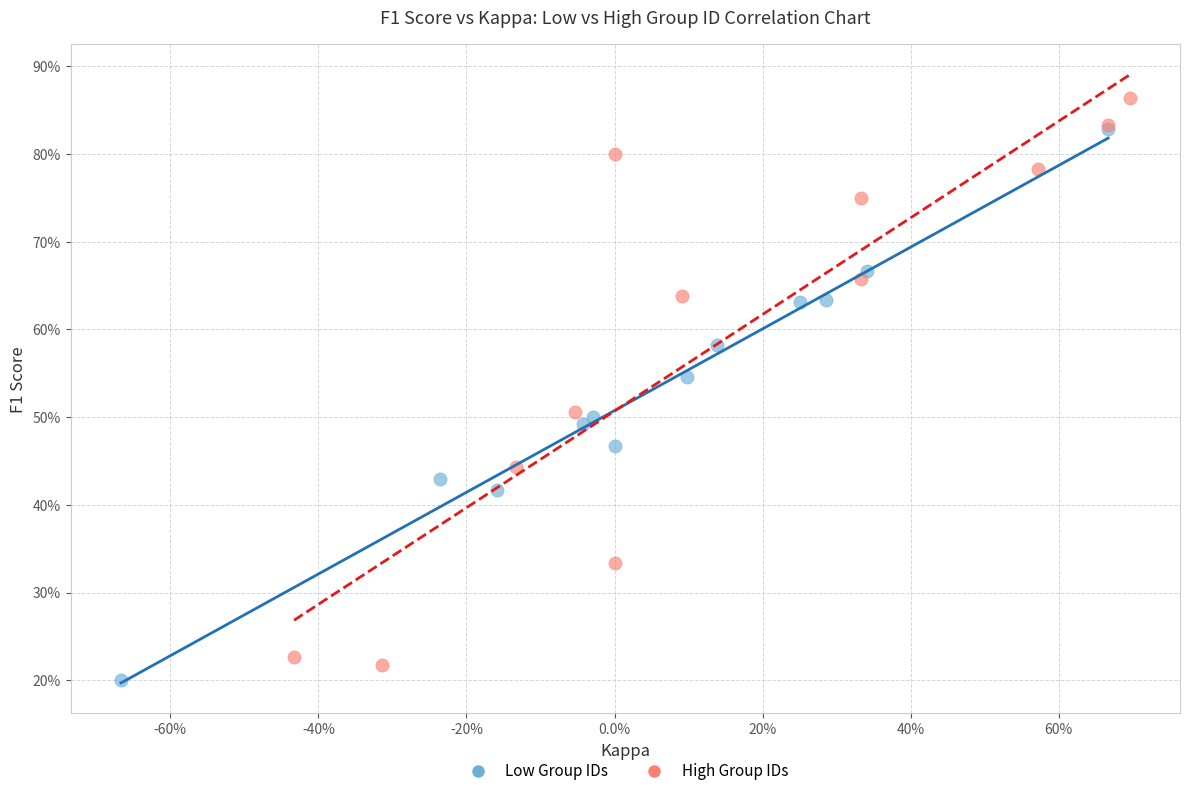

What are all the series names shown in the legend?

Low Group IDs, High Group IDs